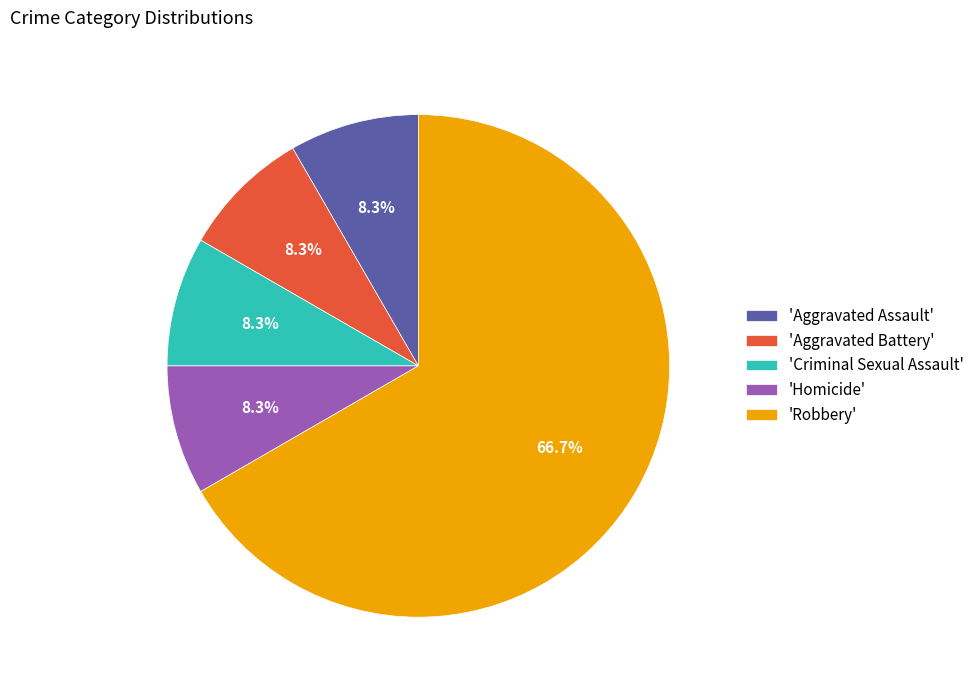

Which slice is the largest?

'Robbery'